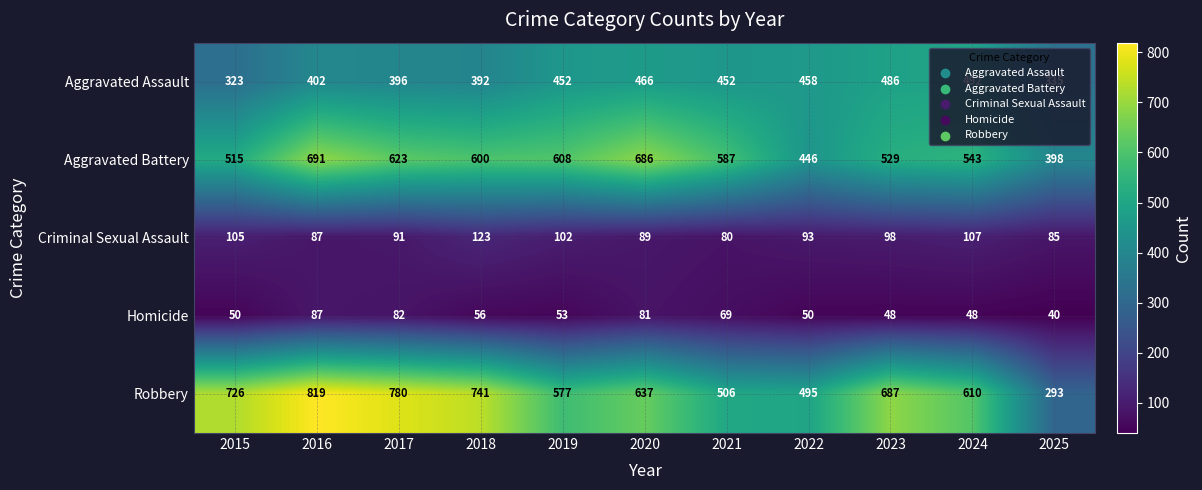

What is the smallest value displayed?

40